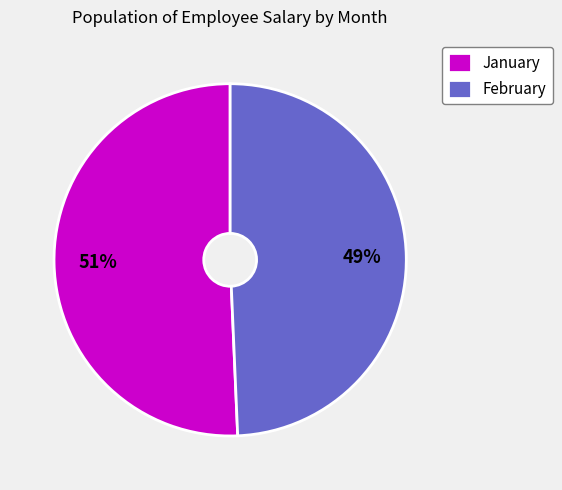

Combined, do February and January account for over 50%?

Yes